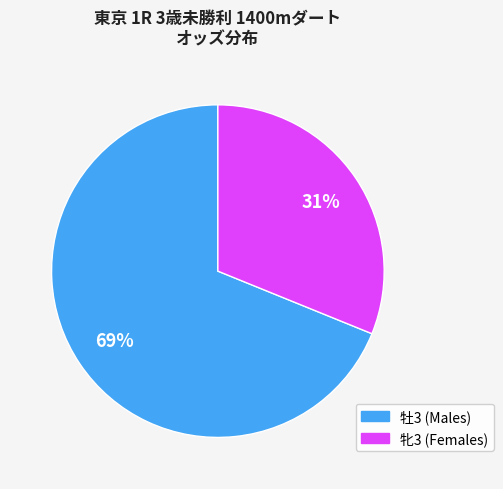

Does any single category account for the majority?

Yes